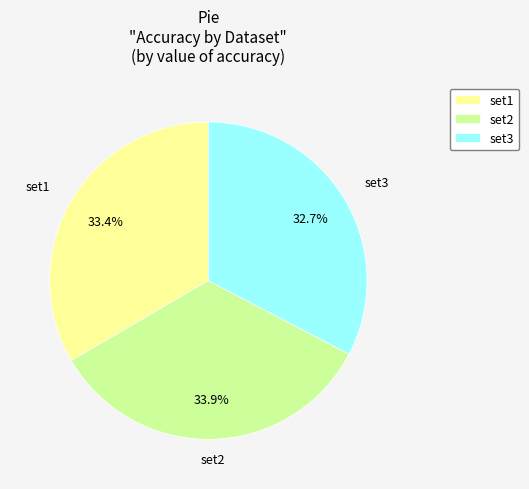

Does set2 represent more than half of the total?

No